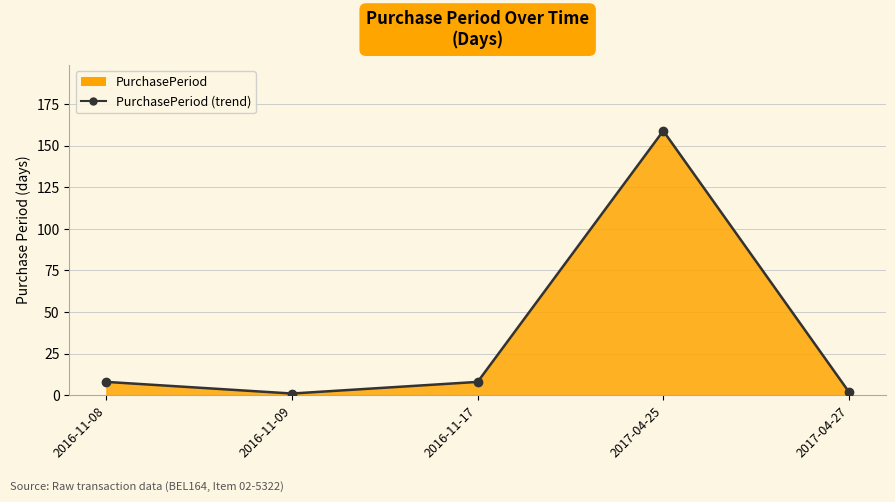

What is the label of the 5th point from the left?

2017-04-27